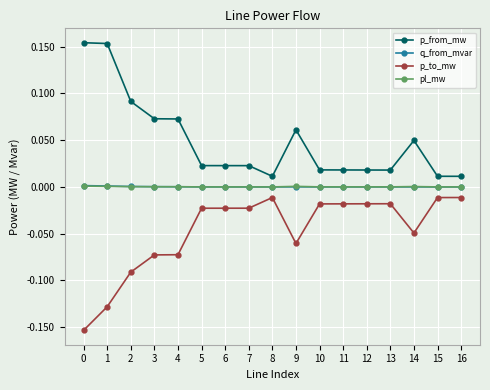

Which series ends up on top after the final intersection of pl_mw and q_from_mvar?

pl_mw